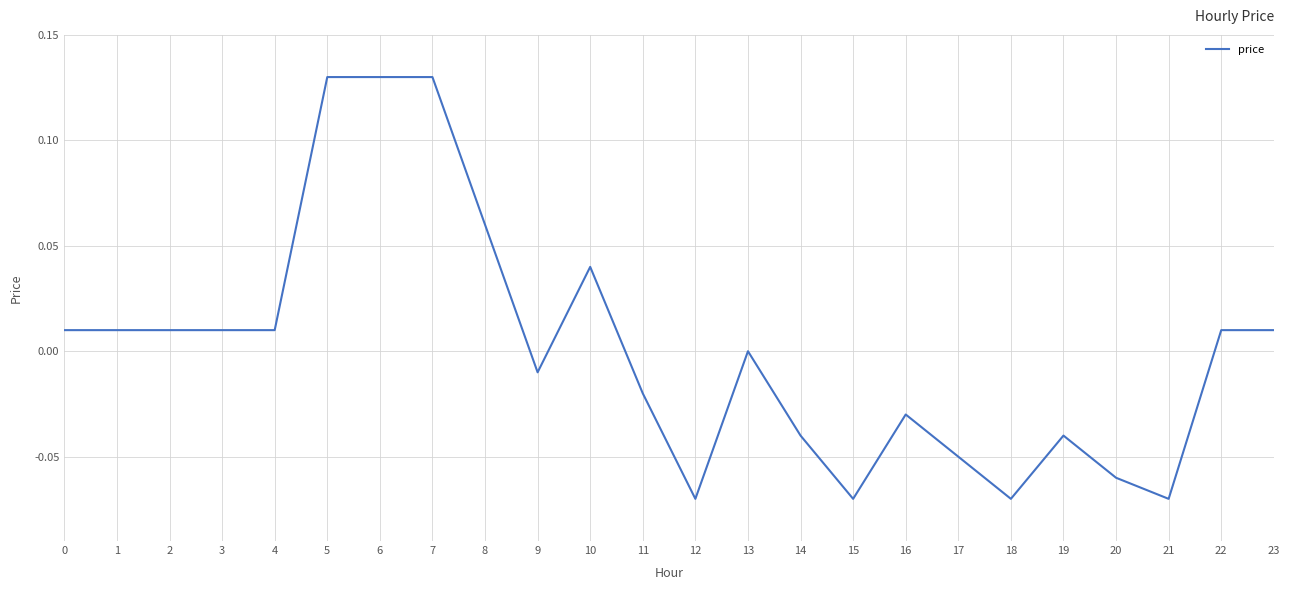

True or false: the data shows 0.0 at 5.

False